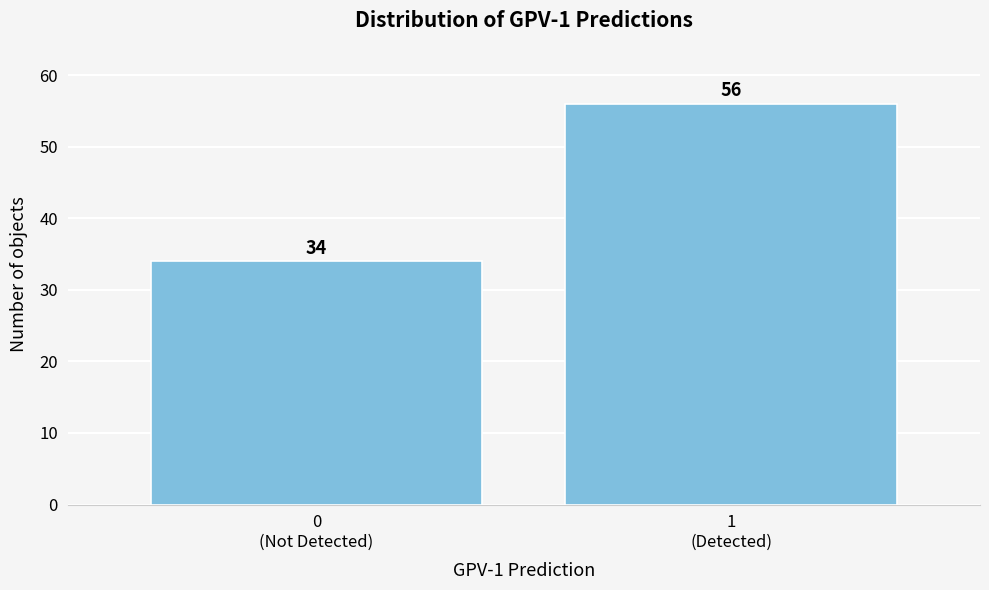

Reading right to left, what are all the values shown in this chart?

56	34